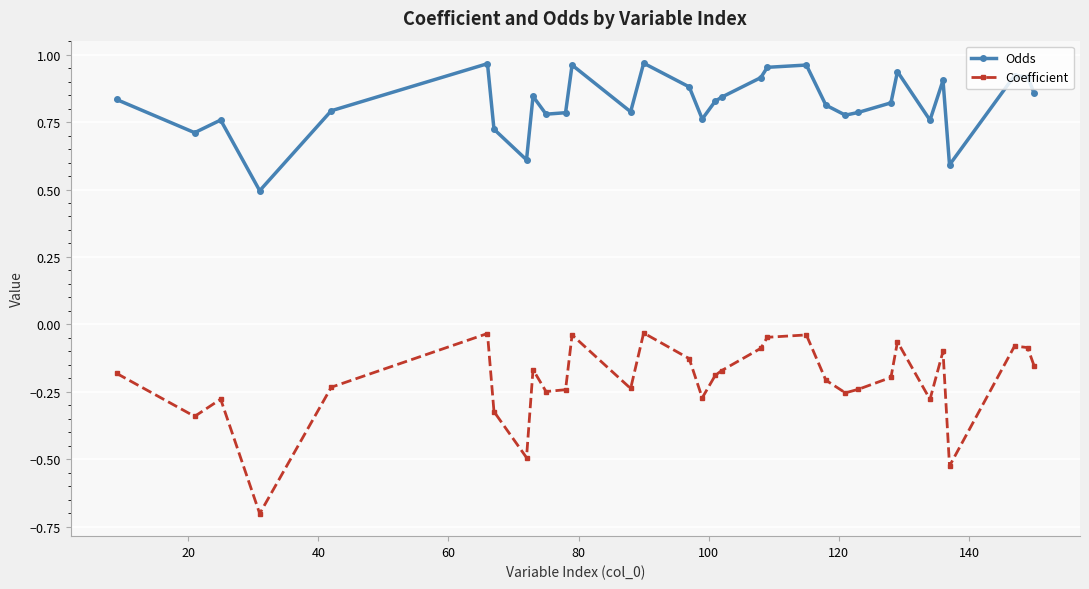

Which series has the widest spread of values?

Coefficient